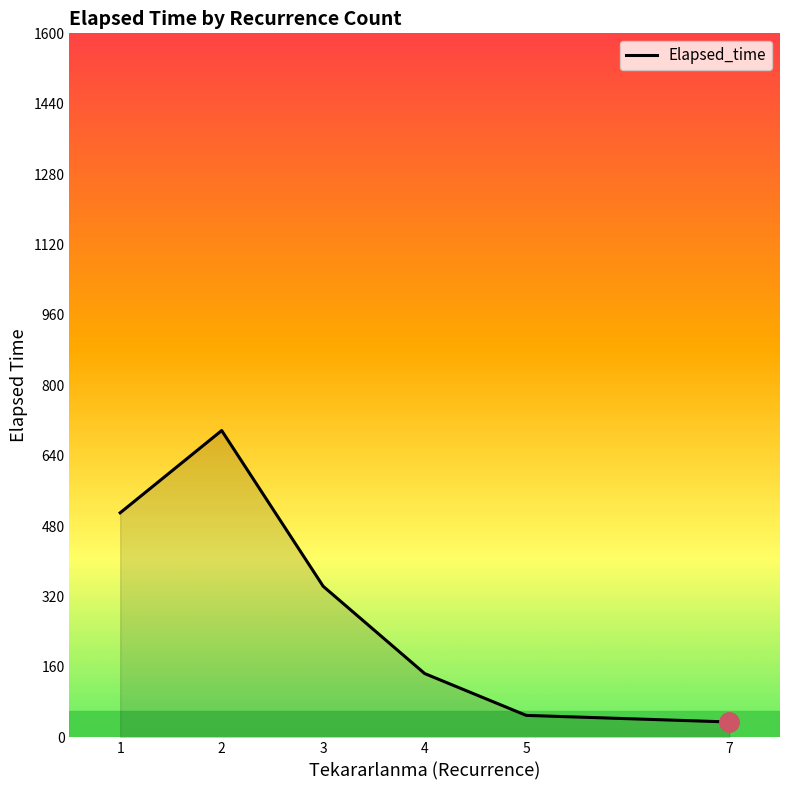

The chart shows a value of 697.3 at 2. True or false?

True